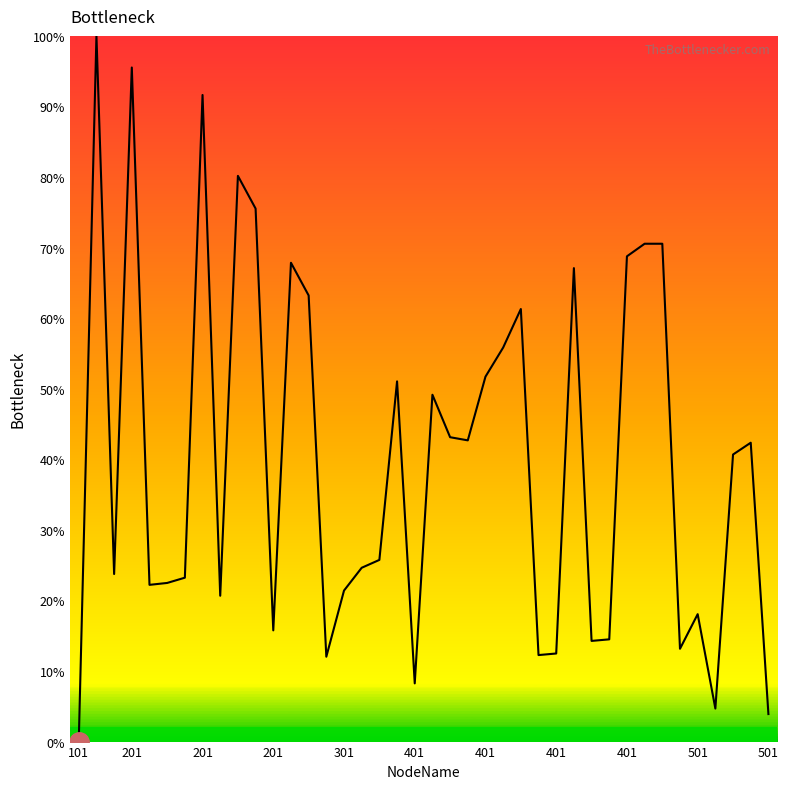

What is the difference between the maximum and minimum values?

100.0